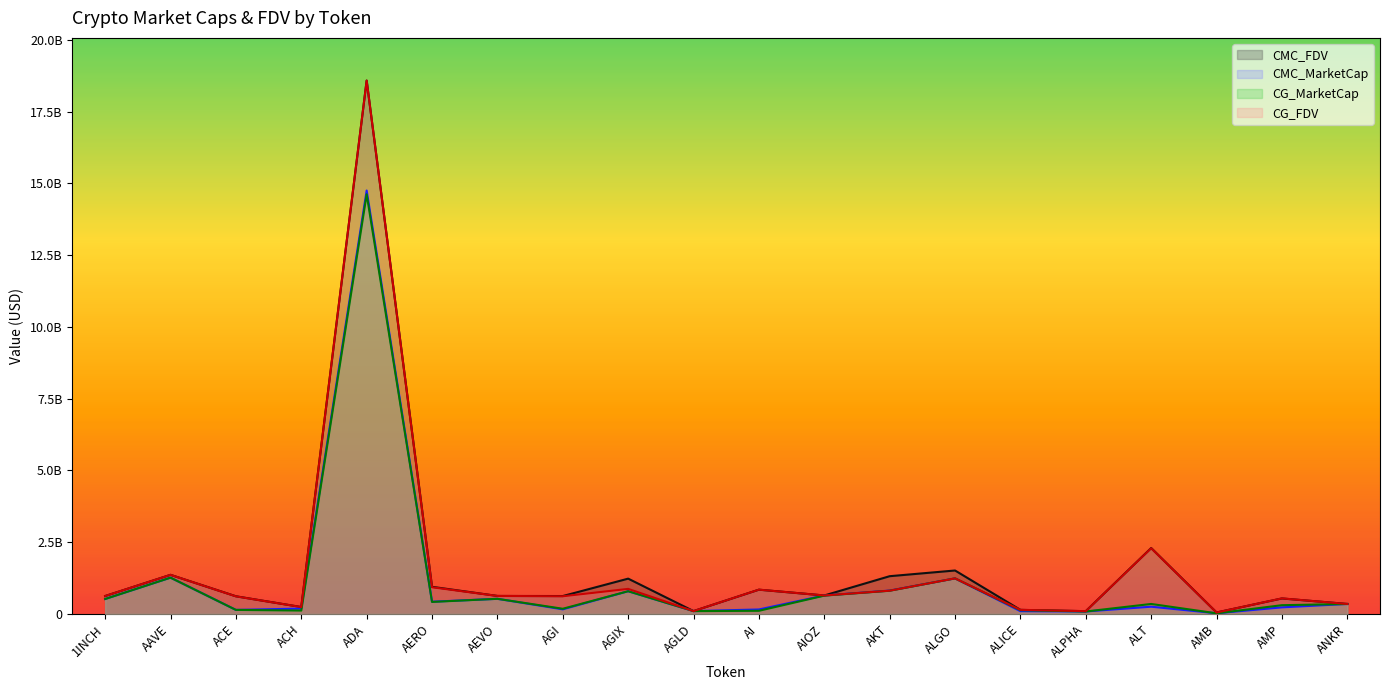

At which category does CG_FDV reach its first local valley?

ACH